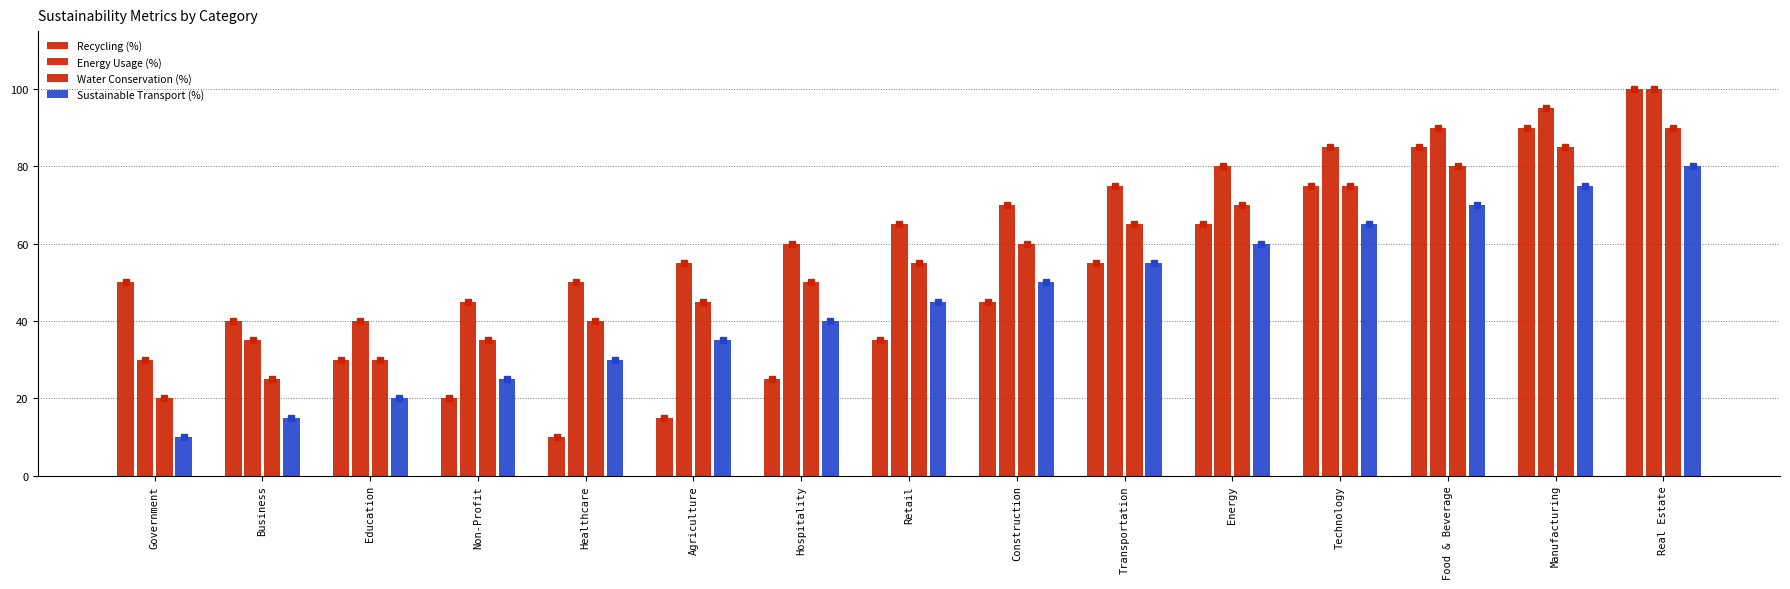

Rank the categories by Recycling (%) value from highest to lowest.

Real Estate, Manufacturing, Food & Beverage, Technology, Energy, Transportation, Government, Construction, Business, Retail, Education, Hospitality, Non-Profit, Agriculture, Healthcare